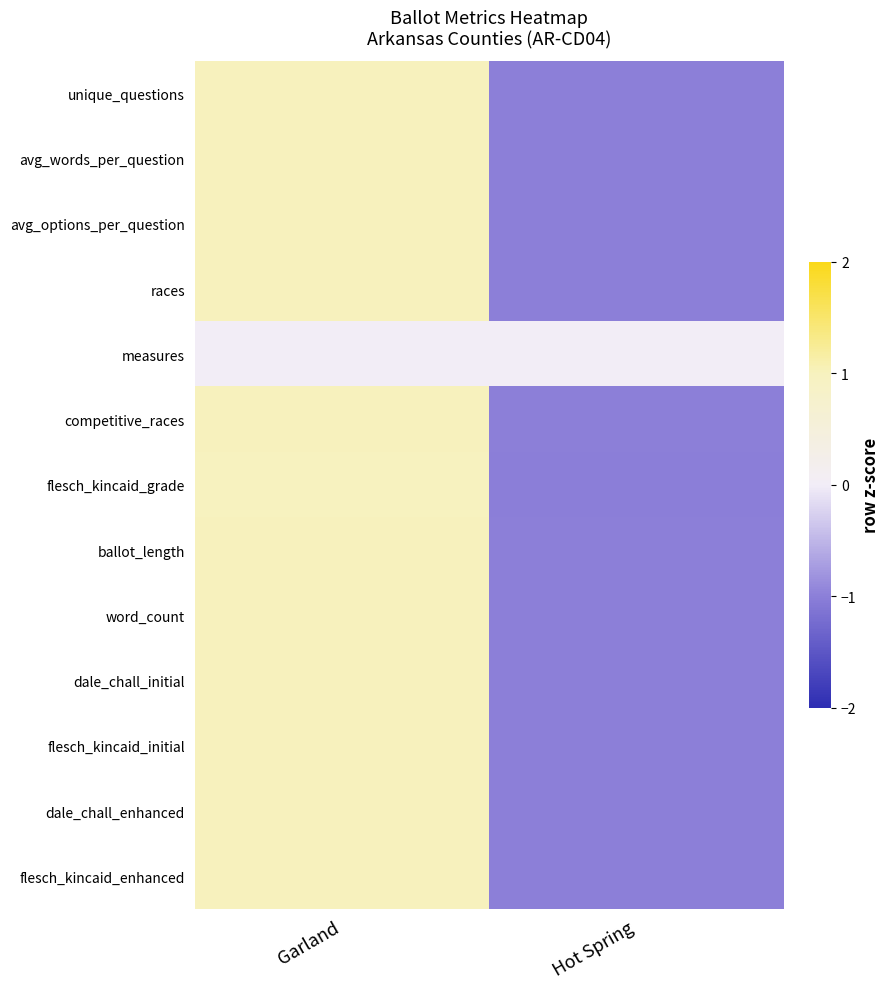

Between Hot Spring and Garland, which is larger?

Garland